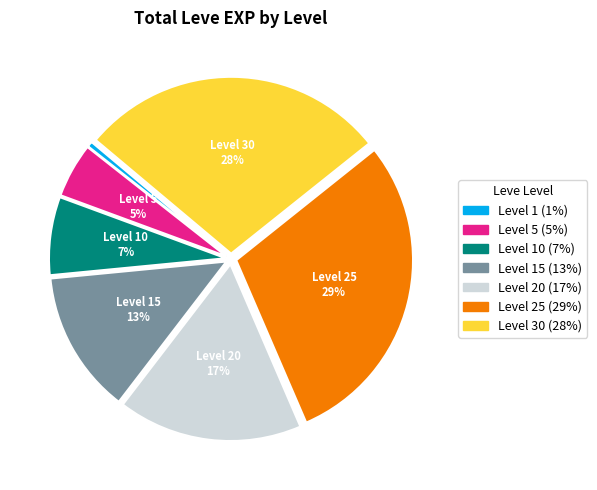

To the nearest percent, what is the average slice percentage?

14%